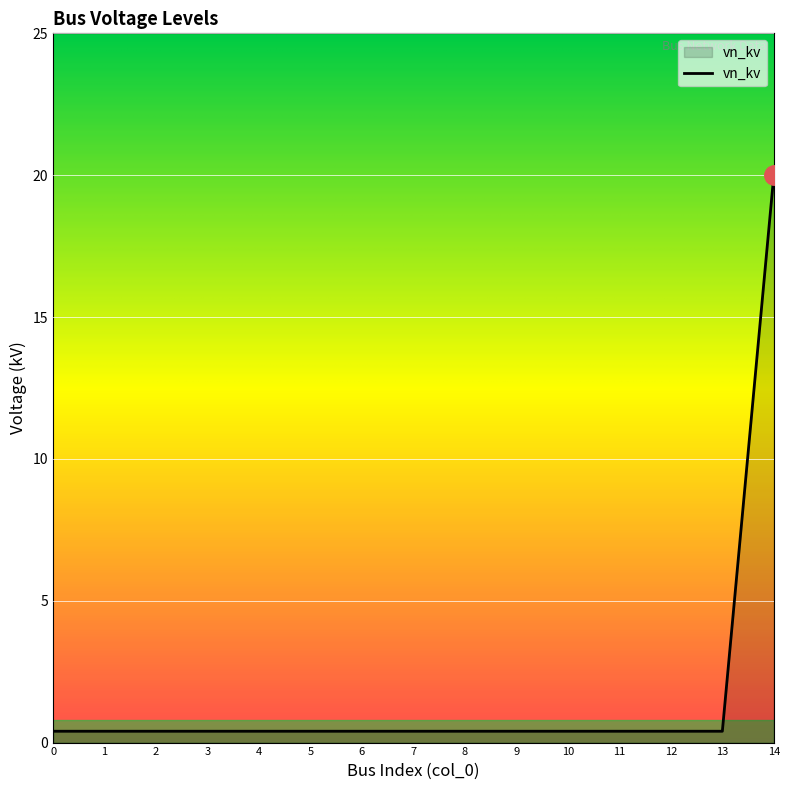

What is the maximum value shown in the chart?

20.0